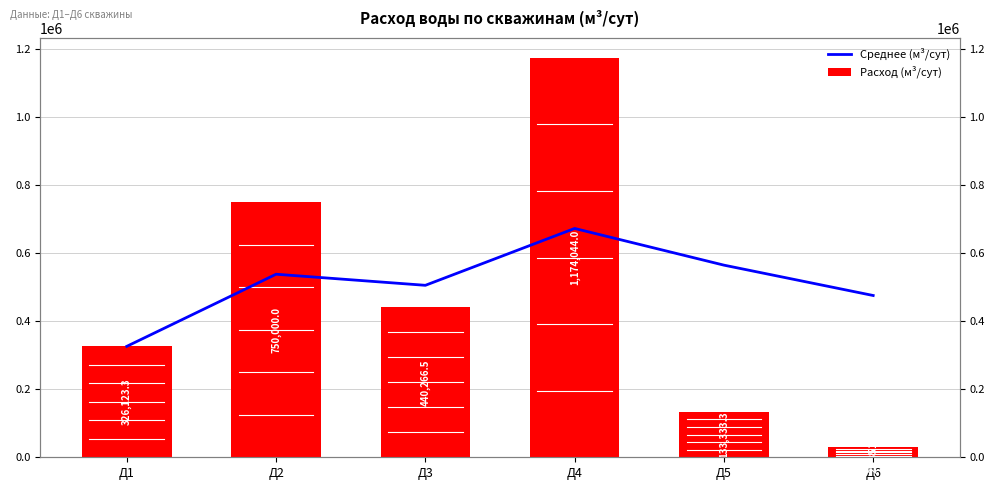

Where is Расход (м³/сут) nearest to the value 601697?

Д2